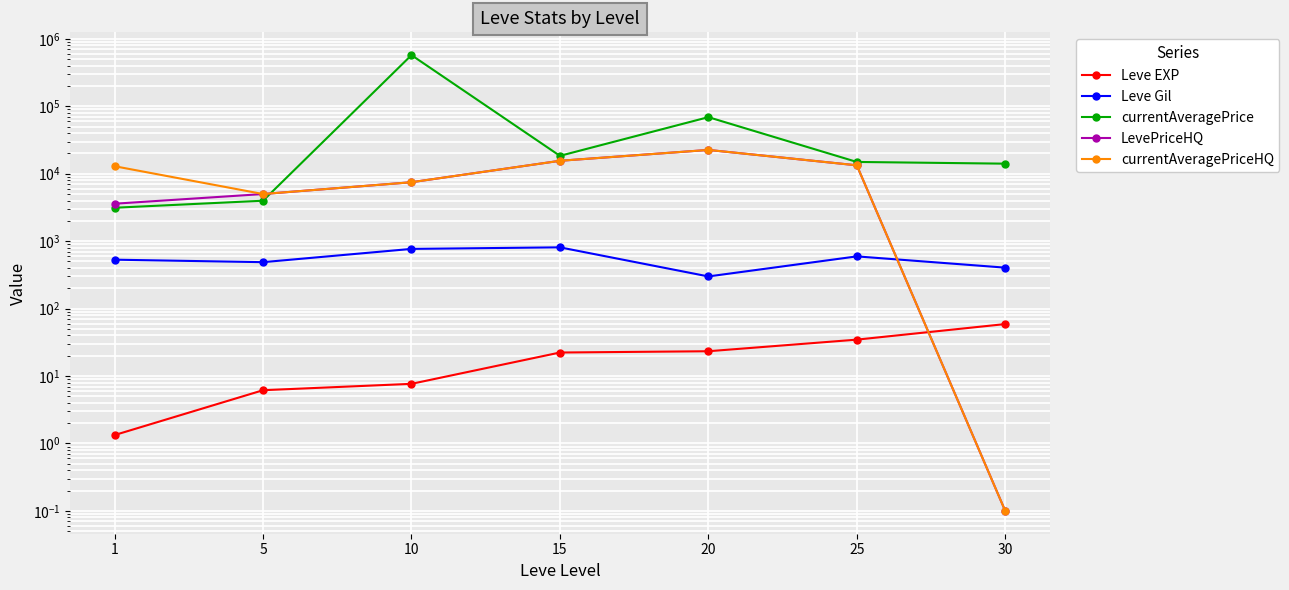

True or false: LevePriceHQ and currentAveragePriceHQ cross at least once.

False